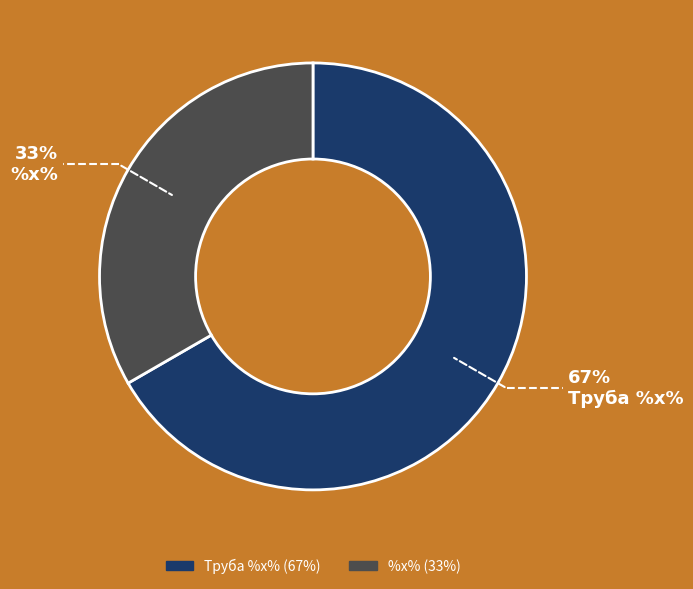

To the nearest percent, what percentage of the pie is %x%?

33%